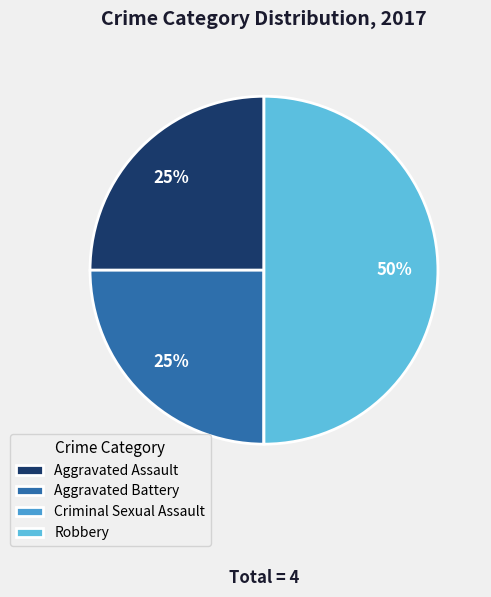

How many slices are in this pie chart?

4